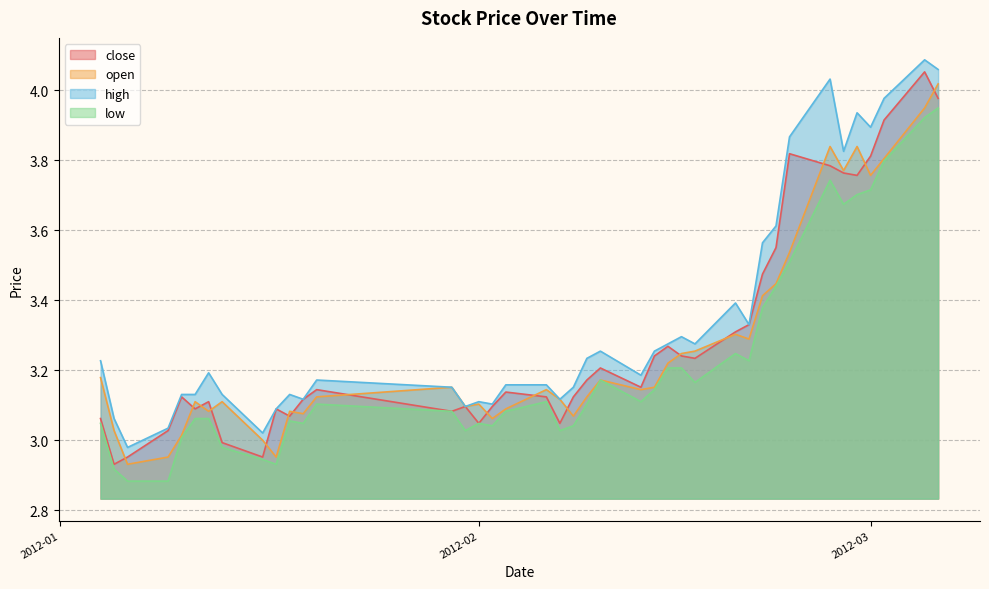

At how many categories does at least one series exceed 4?

3